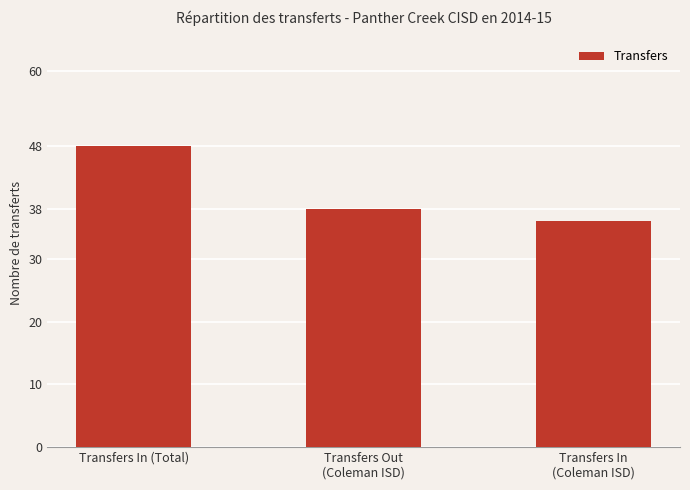

Reading left to right, extract all data points from this chart.

48	38	36